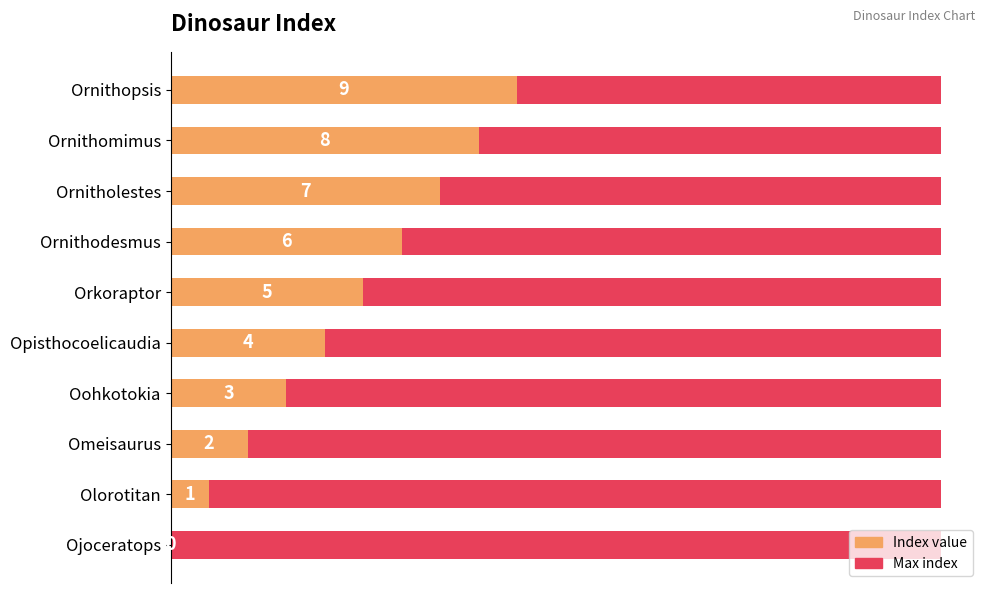

Are the bars horizontal?

Yes